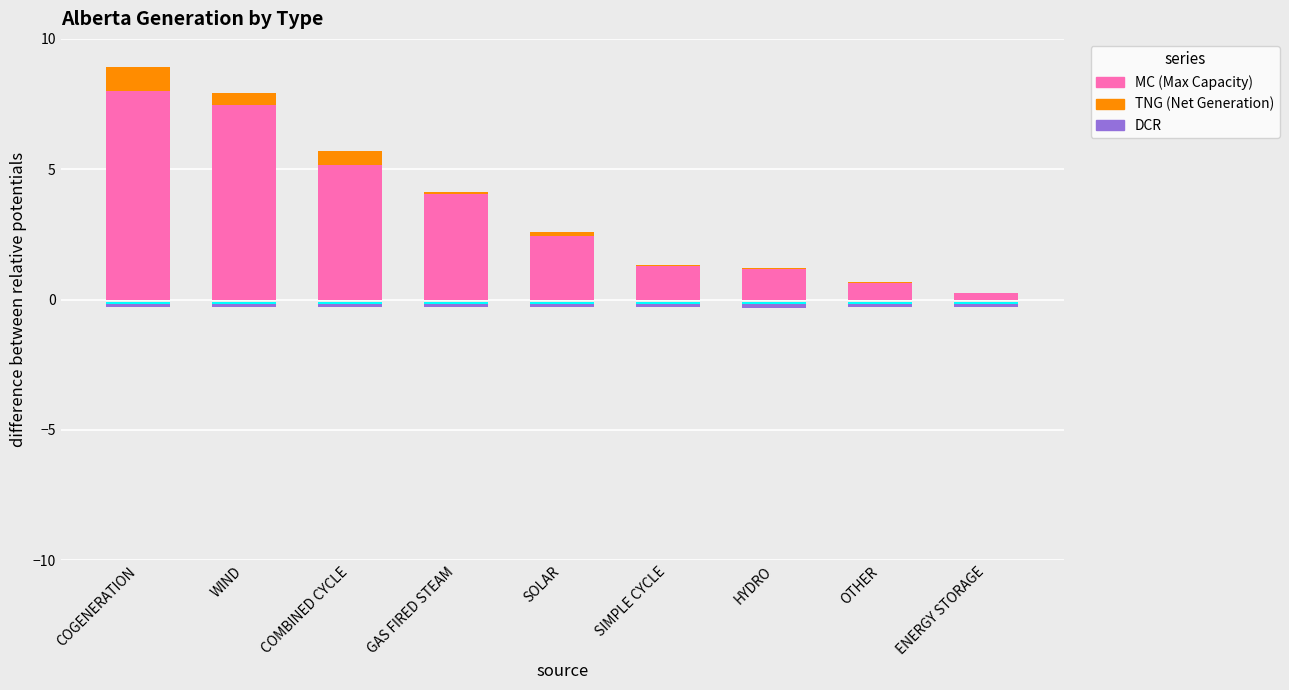

What is the average value of the Cyan strip series?

-0.1